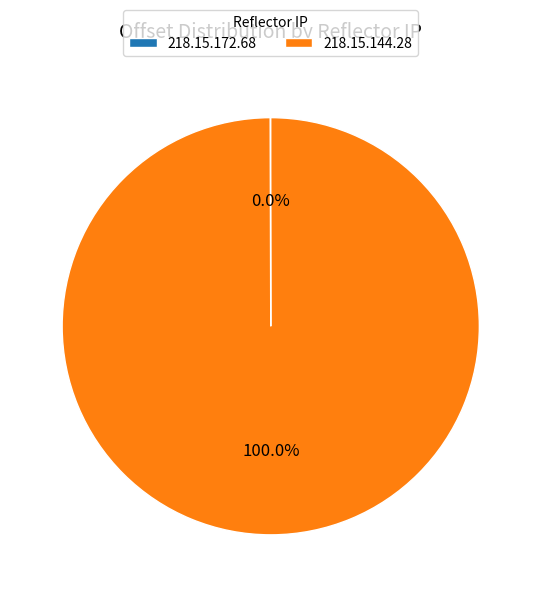

Which slice is the largest?

218.15.144.28